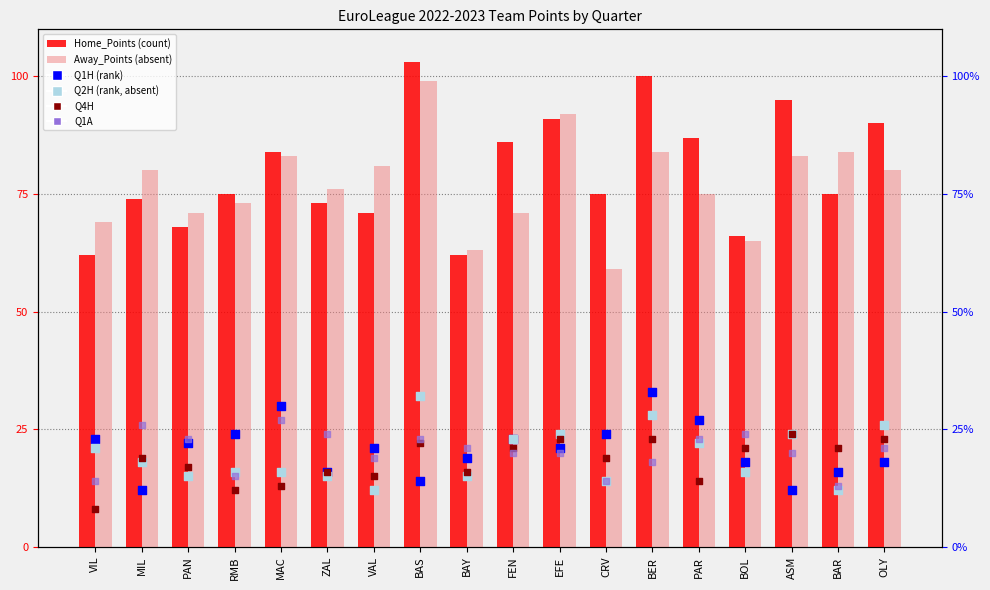

Is the value of Away_Points at EFE greater than the value of Home_Points at MIL?

Yes